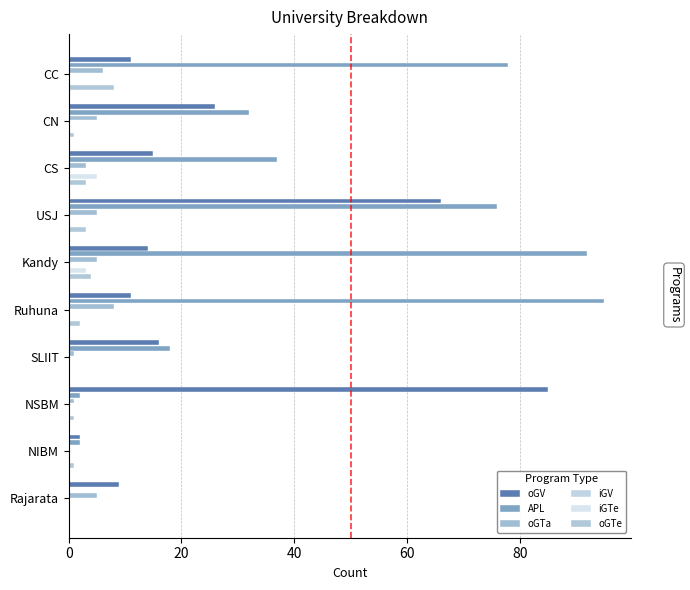

Reading right to left, extract all data points from this chart.

oGV: 9.0	2.0	85.0	16.0	11.0	14.0	66.0	15.0	26.0	11.0
APL: 0.0	2.0	2.0	18.0	95.0	92.0	76.0	37.0	32.0	78.0
oGTa: 5.0	0.0	1.0	1.0	8.0	5.0	5.0	3.0	5.0	6.0
iGV: 0.1	0.1	0.1	0.1	0.1	0.1	0.1	0.1	0.1	0.1
iGTe: 0.0	0.0	0.0	0.0	0.0	3.0	0.0	5.0	0.0	0.0
oGTe: 0.0	1.0	1.0	0.0	2.0	4.0	3.0	3.0	1.0	8.0